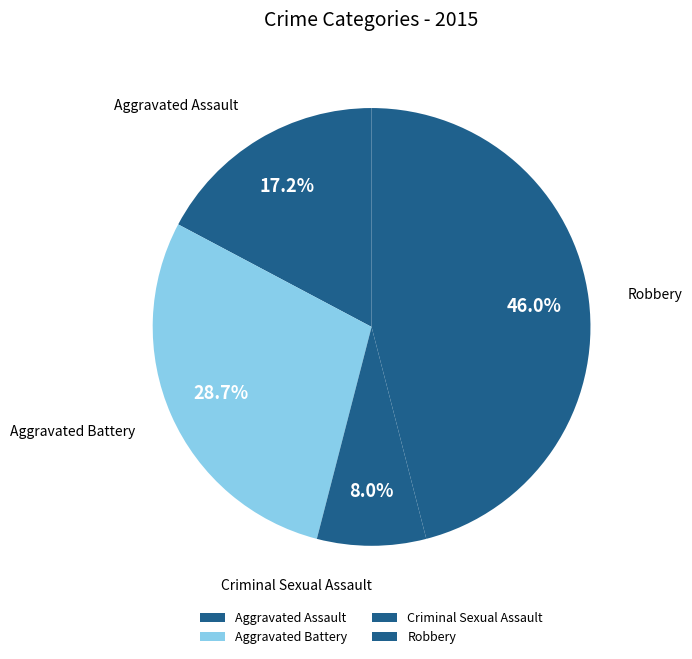

To the nearest percent, what is the average slice percentage?

25%